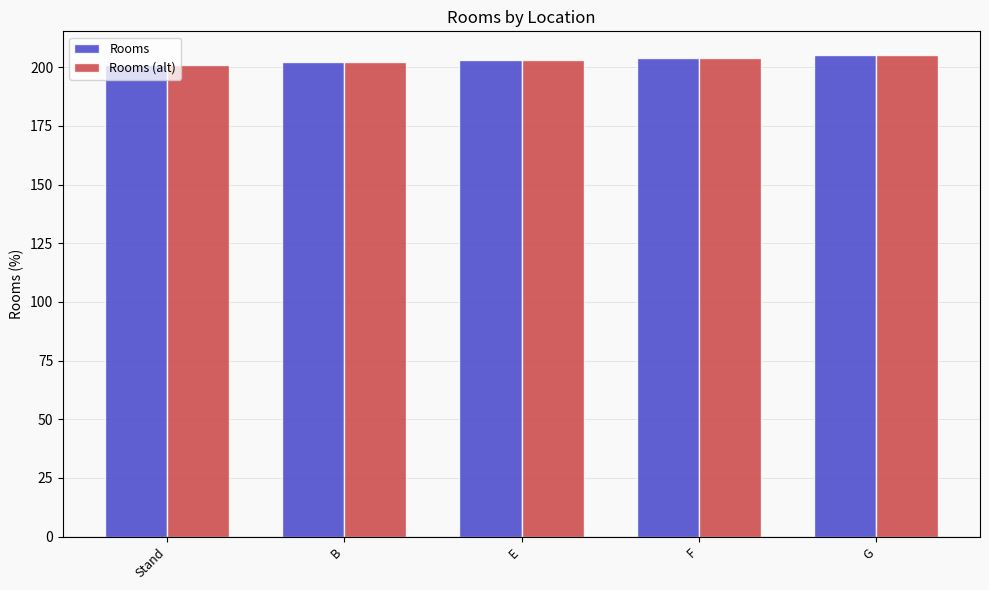

Is it true that Rooms equals 203 at E?

True